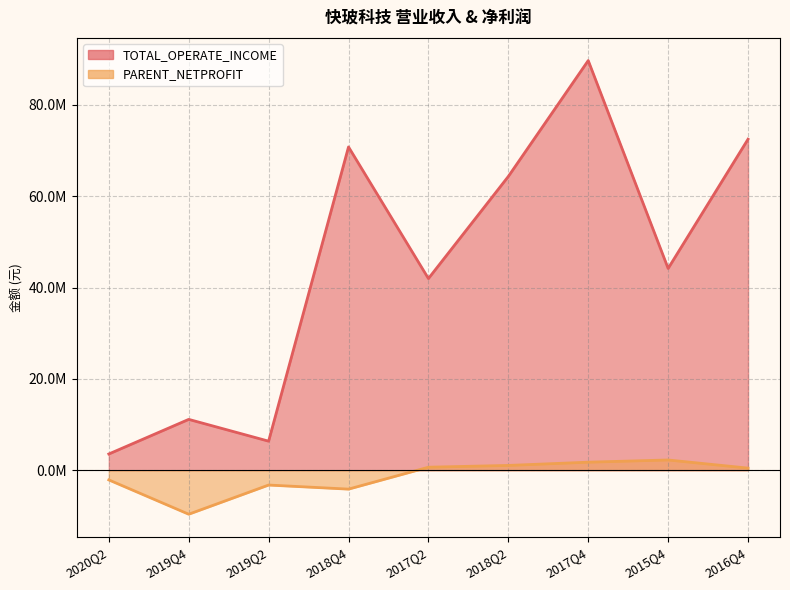

At which category is the sum across all series the highest?

2017Q4